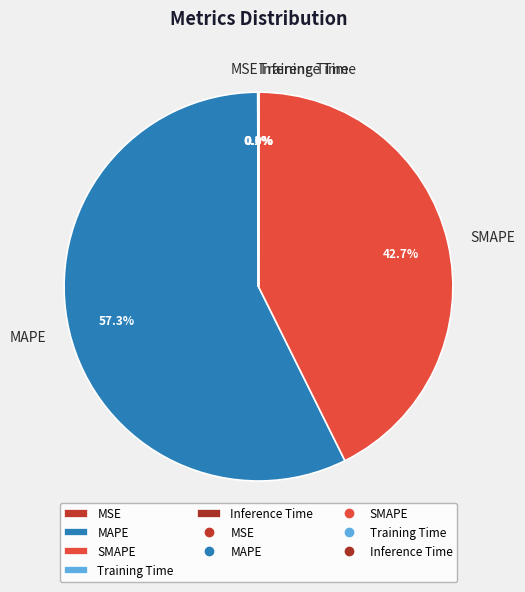

Does MAPE account for over 50% of the chart?

Yes